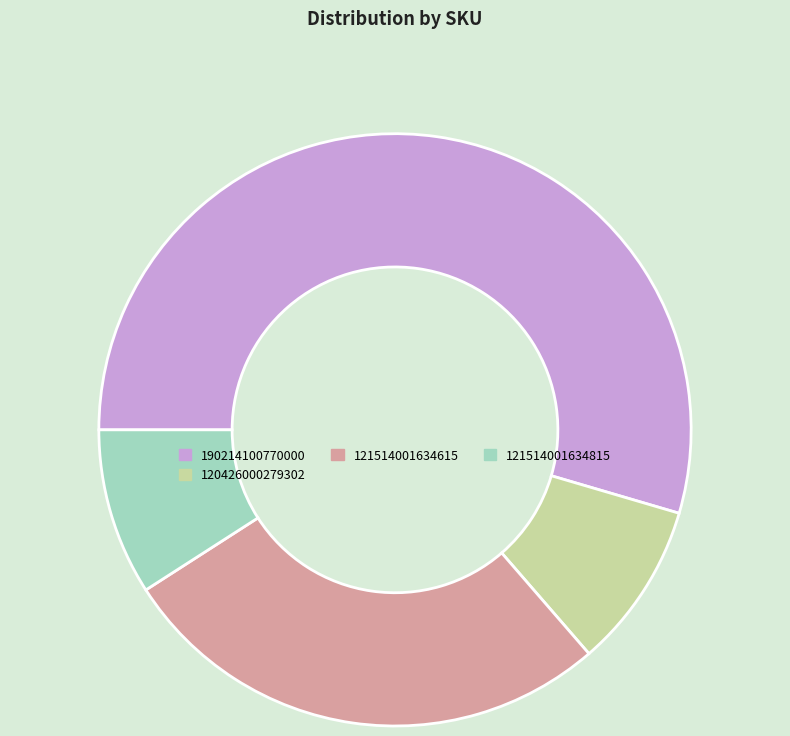

Which slice is the largest?

190214100770000